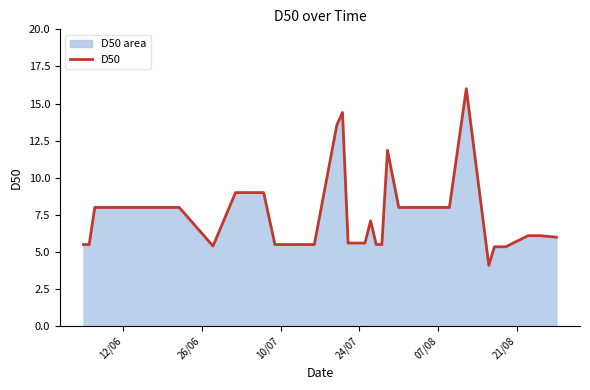

What is the difference between the maximum and minimum values?

11.9